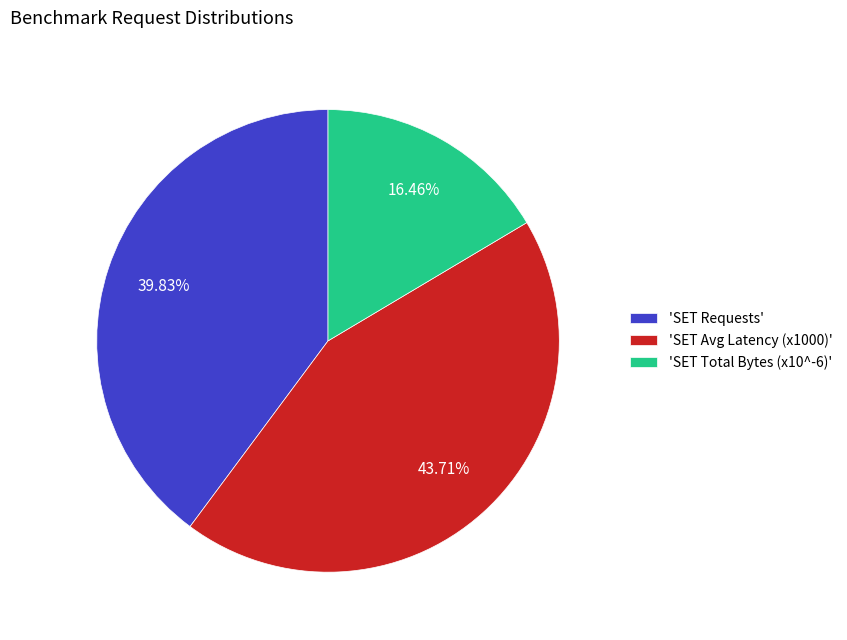

Rank the categories by value from lowest to highest.

'SET Total Bytes (x10^-6)', 'SET Requests', 'SET Avg Latency (x1000)'